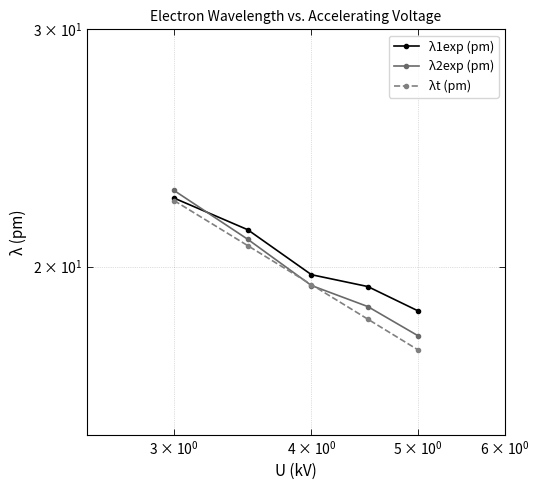

Rank the series by their average value, from lowest to highest.

λt (pm), λ2exp (pm), λ1exp (pm)